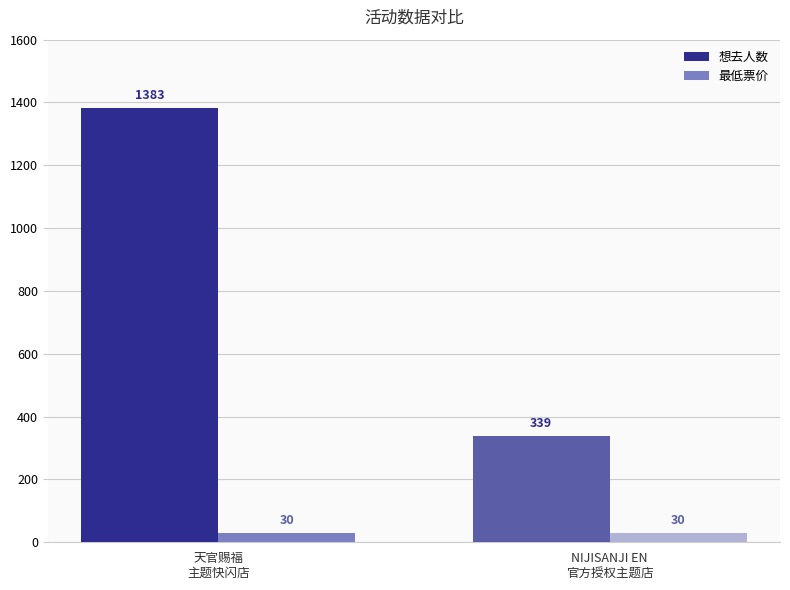

What position from the left is NIJISANJI EN
官方授权主题店?

2